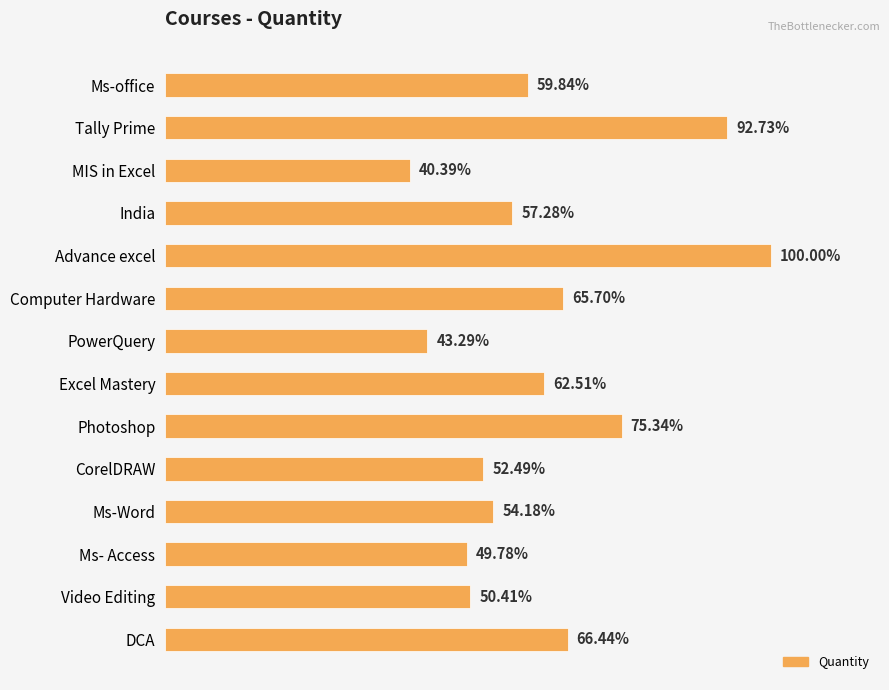

Does the chart contain any negative values?

No